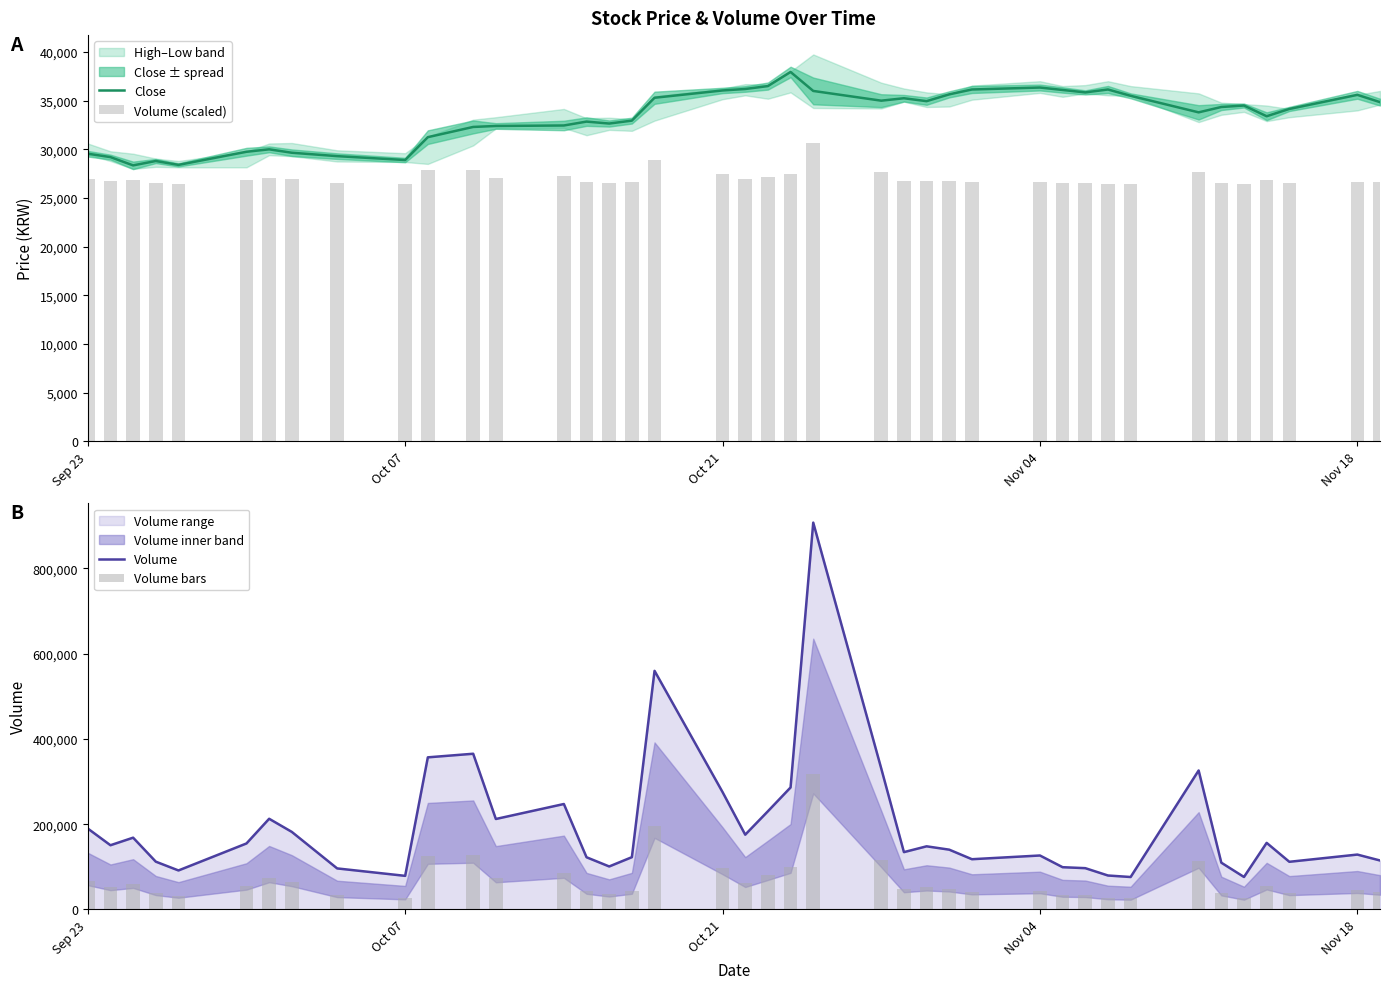

What is the lowest value of the Close series?

28350